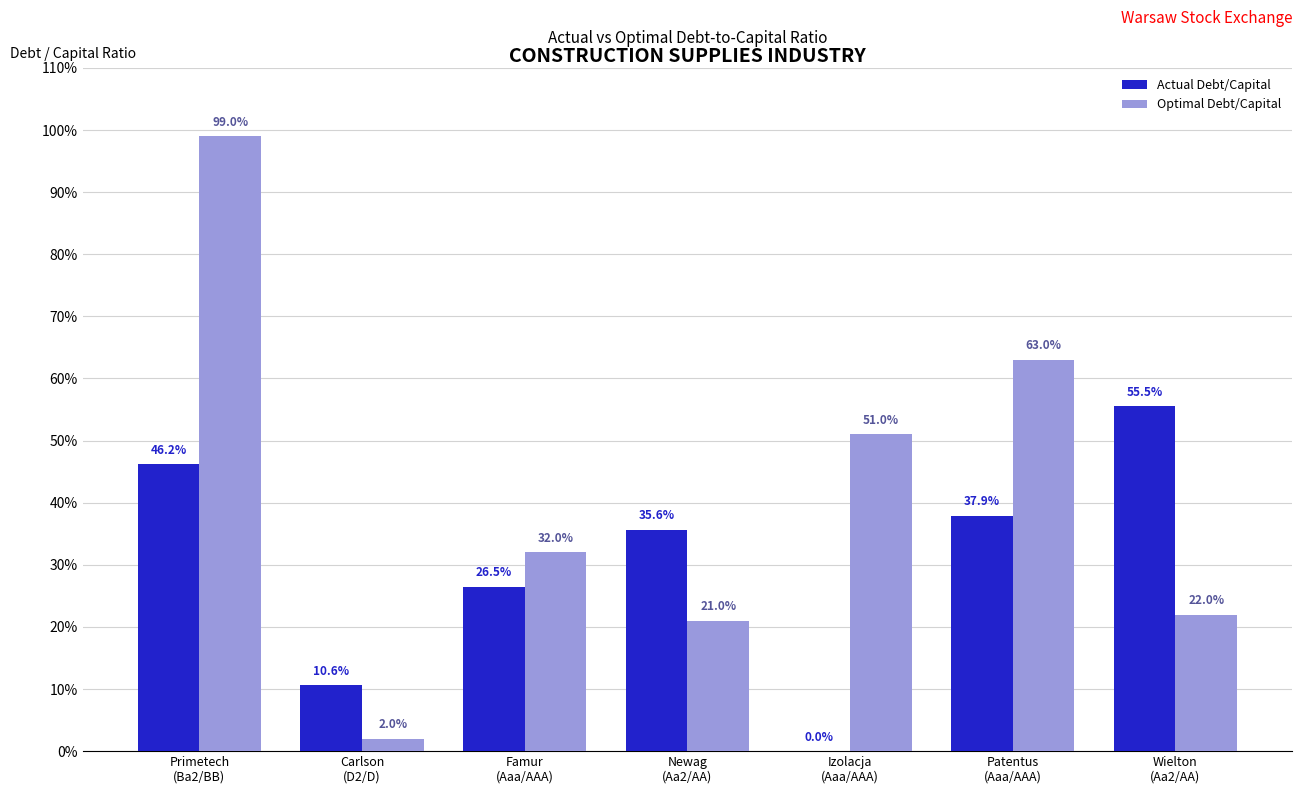

What are all the series names shown in the legend?

Actual Debt/Capital, Optimal Debt/Capital